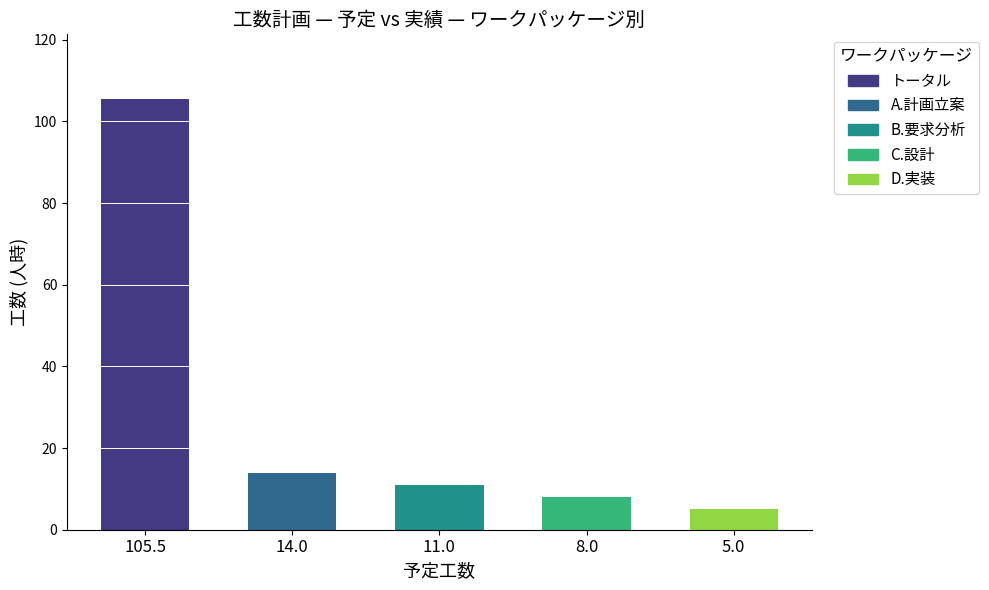

The value of 予定 at B.要求分析 is 11.0. True or false?

True